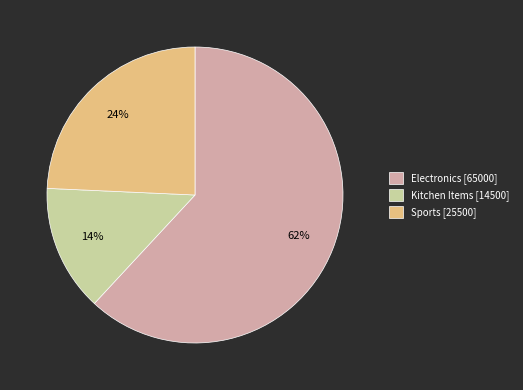

What is the ratio of the value at Sports to the value at Electronics?

0.4